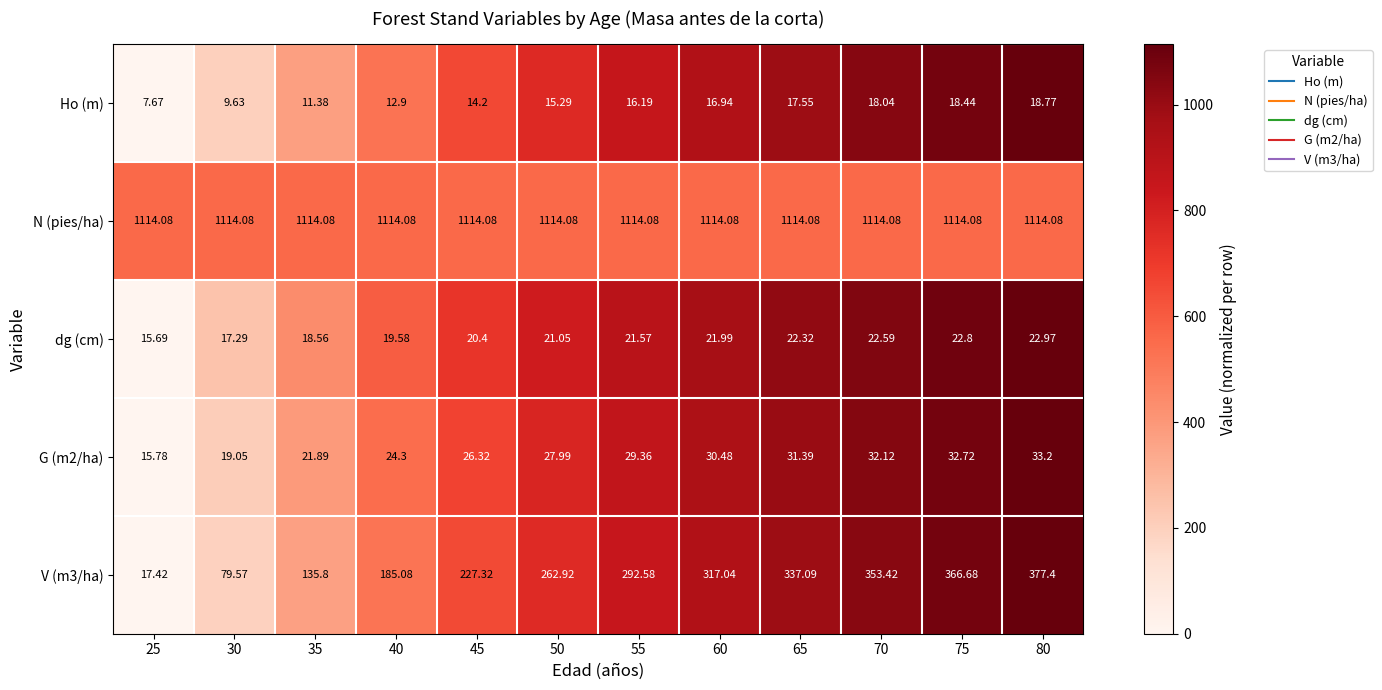

Which series has the largest total across all categories?

N (pies/ha)